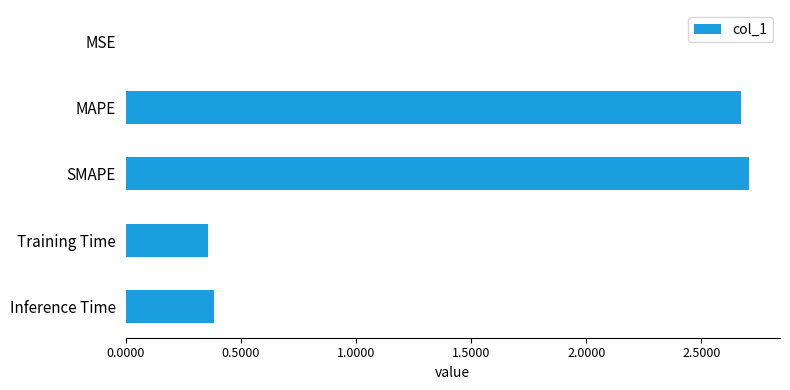

Which has a higher value, MAPE or MSE?

MAPE